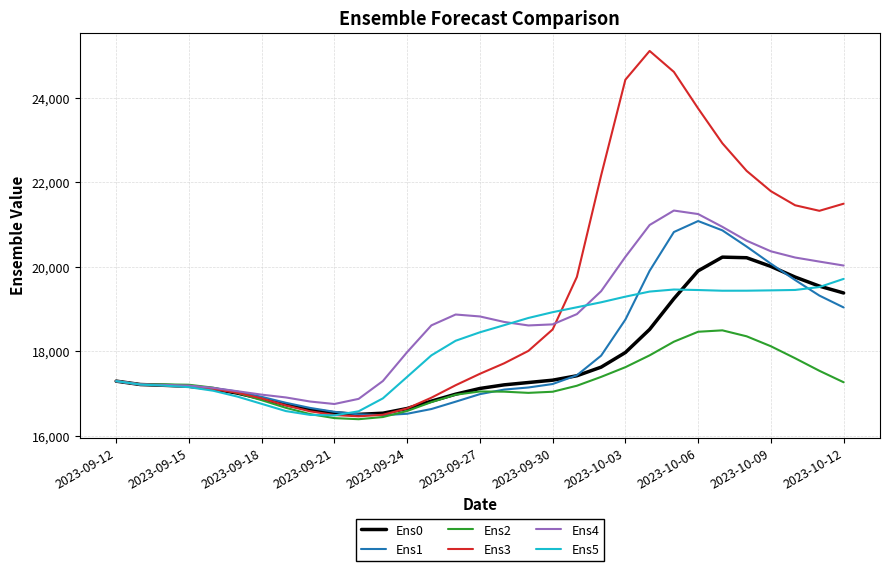

Rank the series by their maximum value, from highest to lowest.

Ens3, Ens4, Ens1, Ens0, Ens5, Ens2